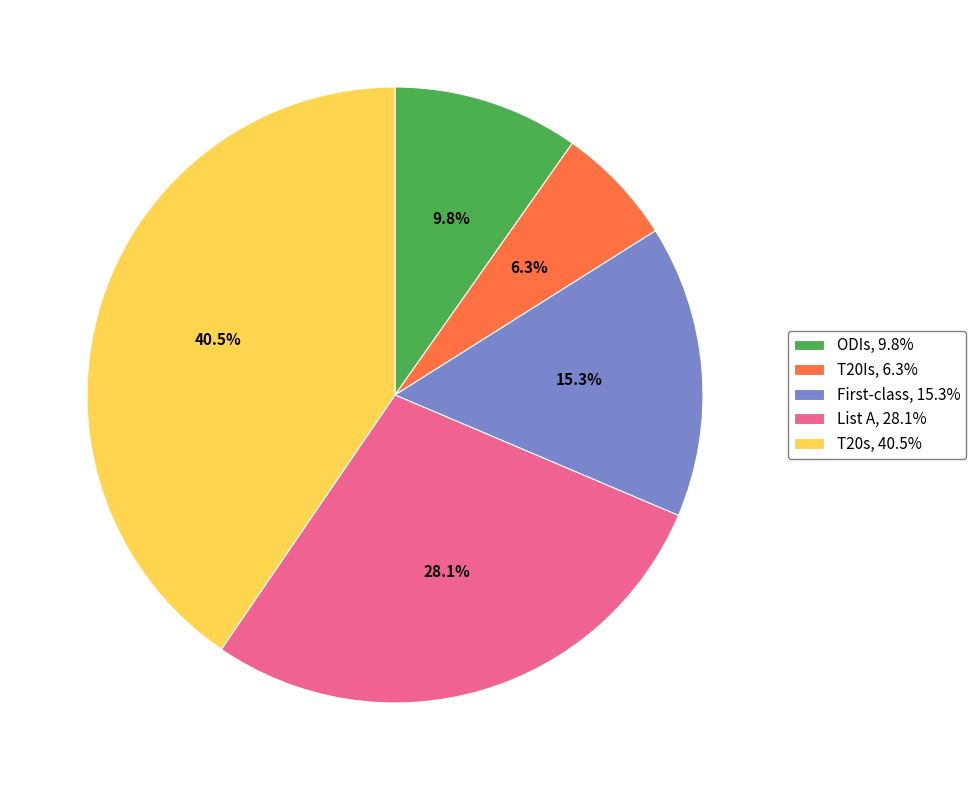

Which category has the smallest portion of the pie?

T20Is